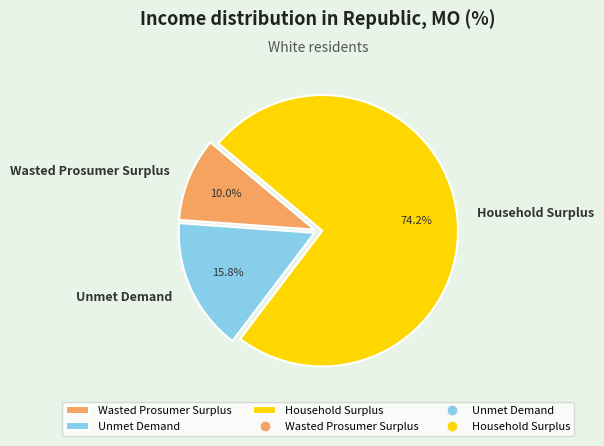

How many segments does this pie chart have?

3